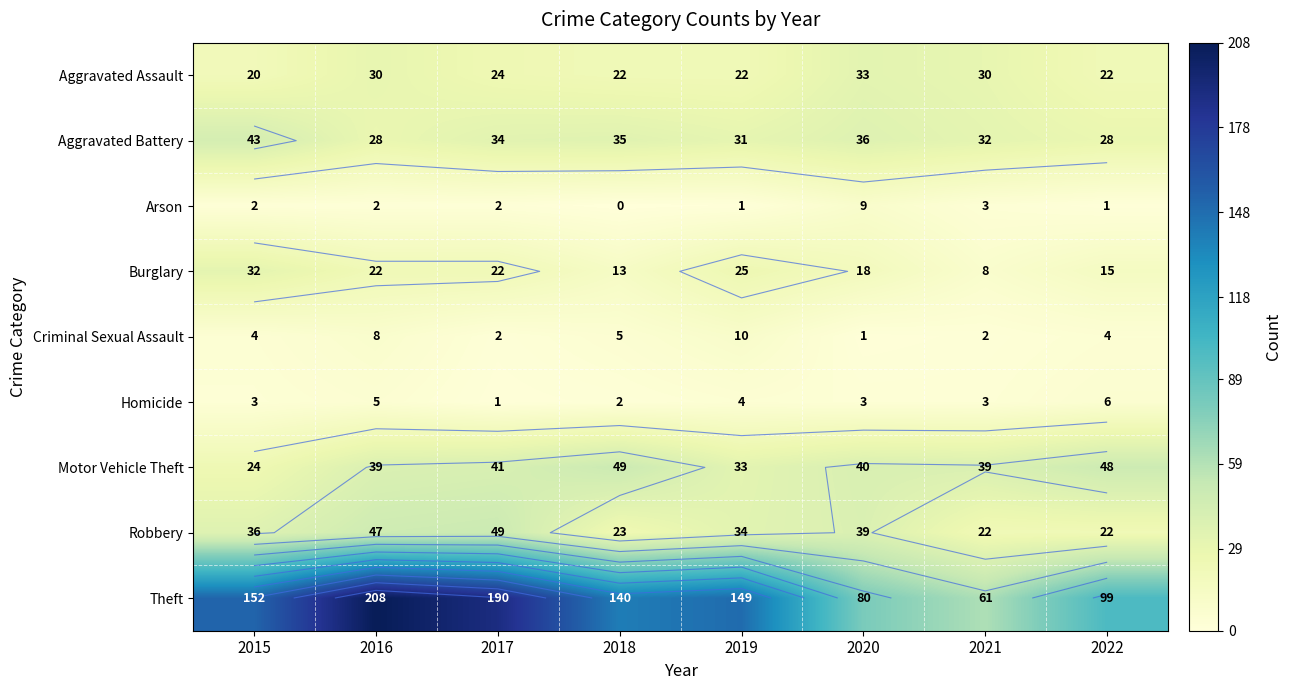

Which label corresponds to the largest value in the chart?

2016